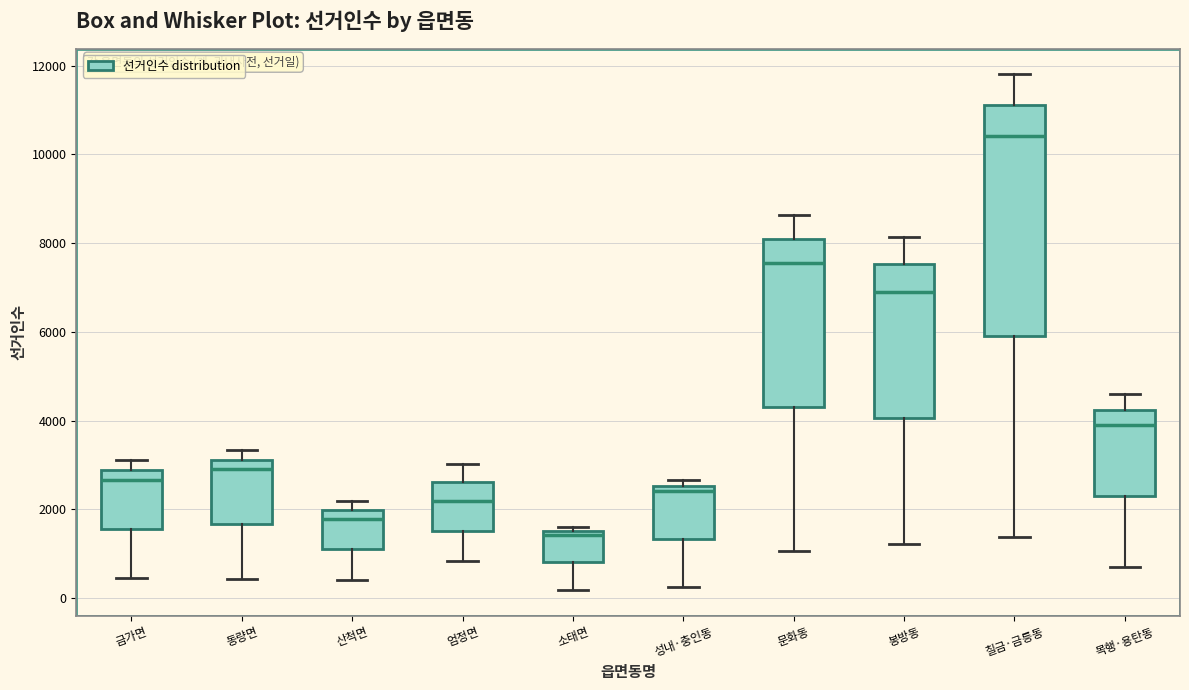

Reading left to right, read every box against the y-axis: the position of its median line, the range the box covers, and the ends of its whiskers. The values are not printed on the chart, so give them approximately, as read against the axis.

금가면: median 2600, box 1600 to 2800, whiskers 400 to 3200
동량면: median 3000, box 1600 to 3200, whiskers 400 to 3400
산척면: median 1800, box 1000 to 2000, whiskers 400 to 2200
엄정면: median 2200, box 1600 to 2600, whiskers 800 to 3000
소태면: median 1400, box 800 to 1600, whiskers 200 to 1600 (just above the box's upper edge)
성내·충인동: median 2400, box 1400 to 2600, whiskers 200 to 2600 (just above the box's upper edge)
문화동: median 7600, box 4400 to 8000, whiskers 1000 to 8600
봉방동: median 7000, box 4000 to 7600, whiskers 1200 to 8200
칠금·금릉동: median 10400, box 6000 to 11200, whiskers 1400 to 11800
목행·용탄동: median 3800, box 2400 to 4200, whiskers 800 to 4600